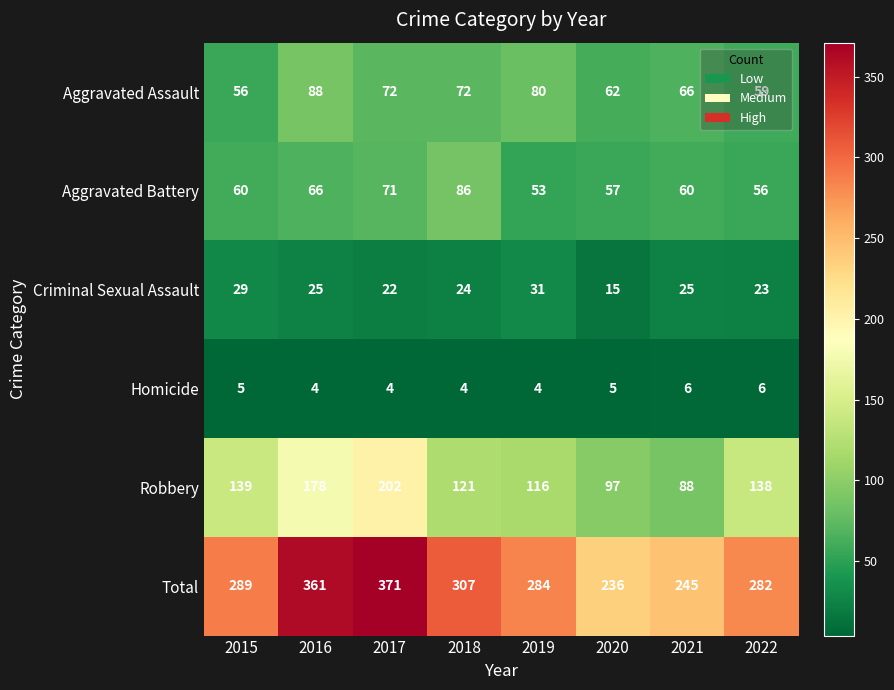

Where is Total nearest to the value 303?

2018